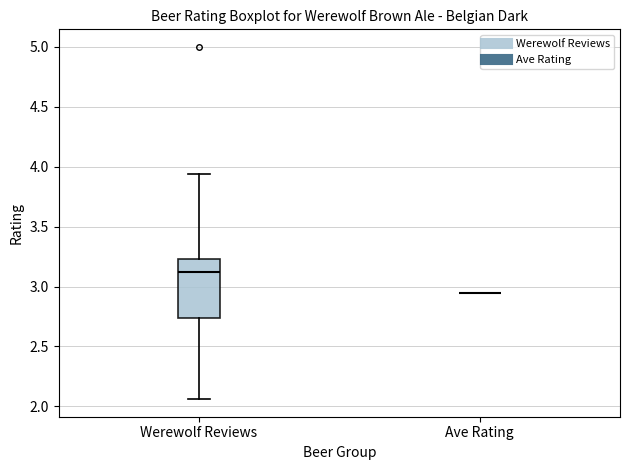

Reading left to right, transcribe this box plot: for each box, give where its median line is, the range the box spans, and where its two whiskers end, as read against the y-axis. The values are not printed on the chart, so give them approximately, as read against the axis.

Werewolf Reviews: median 3.15, box 2.75 to 3.25, whiskers 2.05 to 3.95
Ave Rating: box collapsed to a line at 2.95, whiskers 2.95 to 2.95